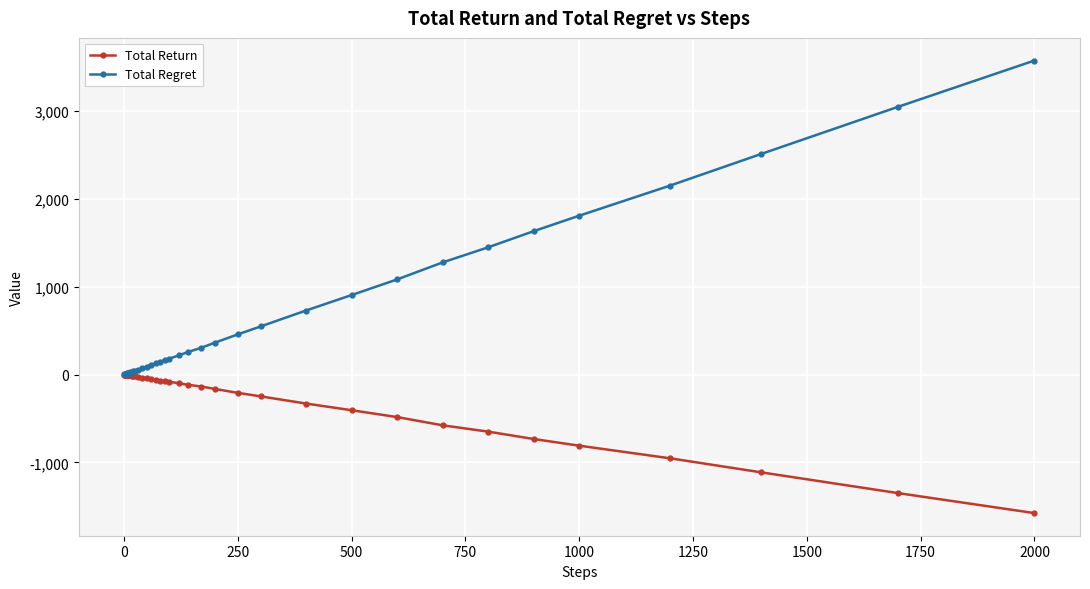

Which series has the widest spread of values?

Total Regret